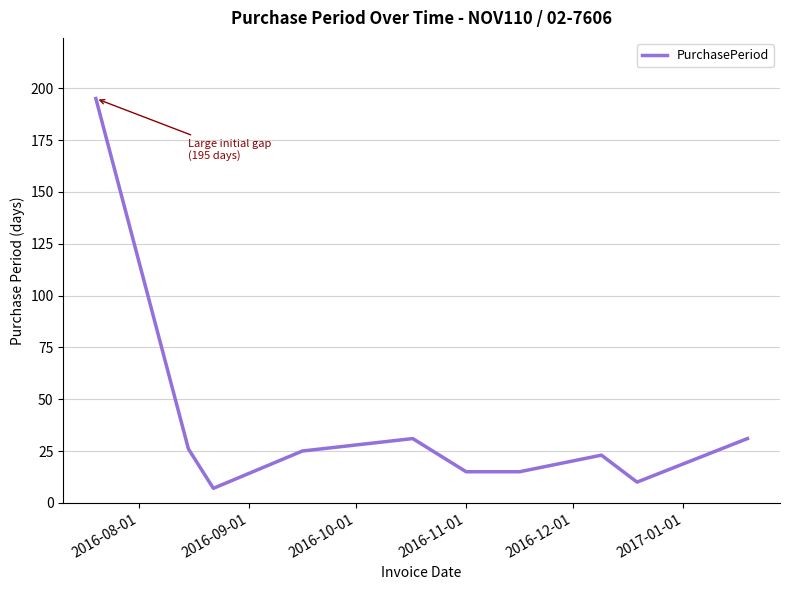

What is the minimum value shown in the chart?

7